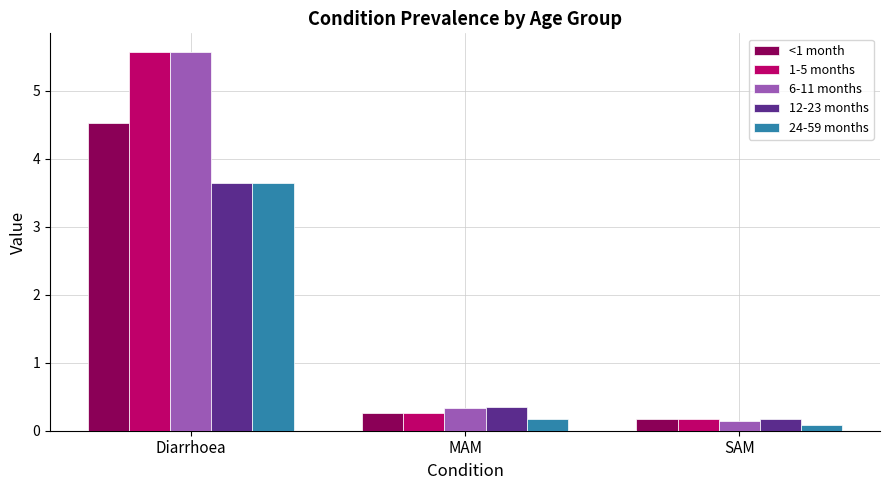

Reading left to right, extract all data points from this chart.

<1 month: 4.5	0.3	0.2
1-5 months: 5.6	0.3	0.2
6-11 months: 5.6	0.3	0.1
12-23 months: 3.6	0.4	0.2
24-59 months: 3.6	0.2	0.1